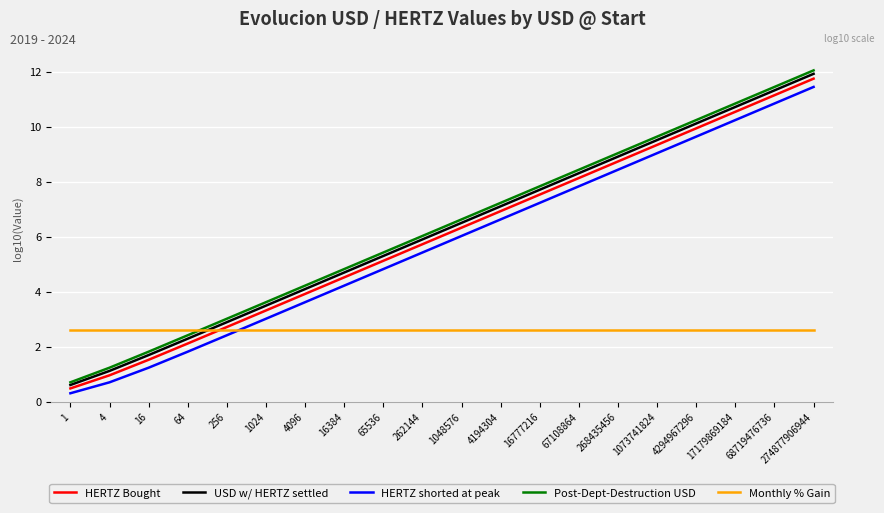

What is the difference between the highest and lowest values at 68719476736?

8.8